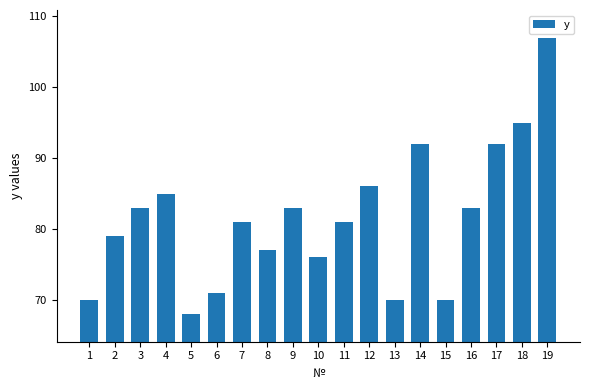

How many series are shown in this chart?

1